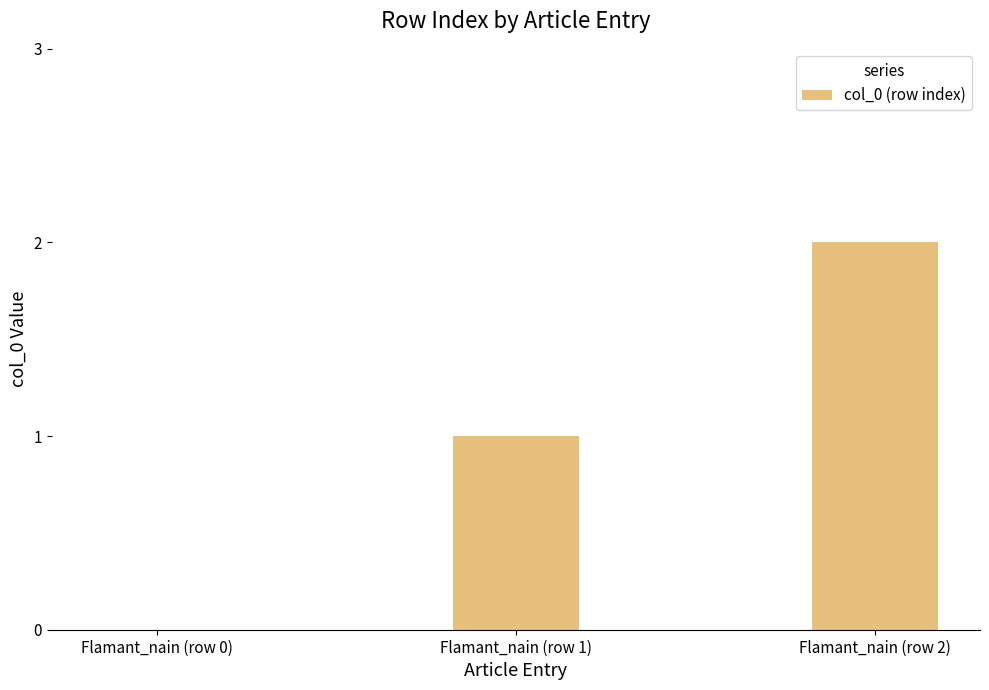

What is the greatest value displayed?

2